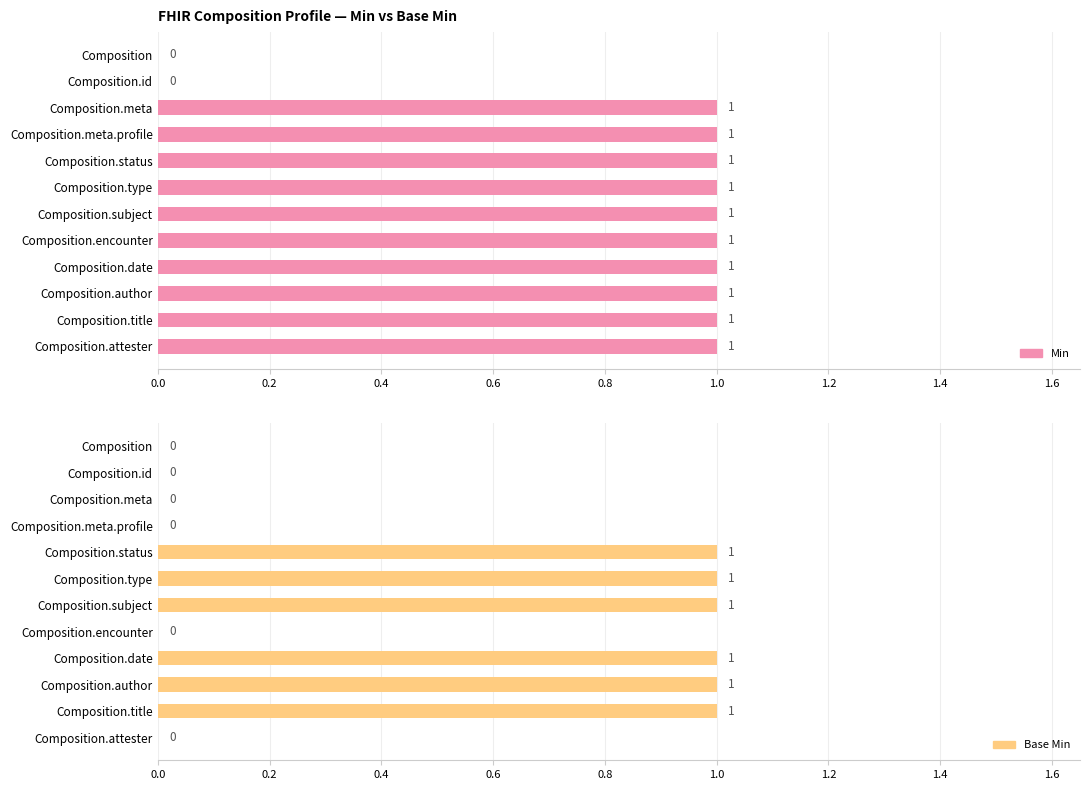

What is the maximum value shown in the chart?

1